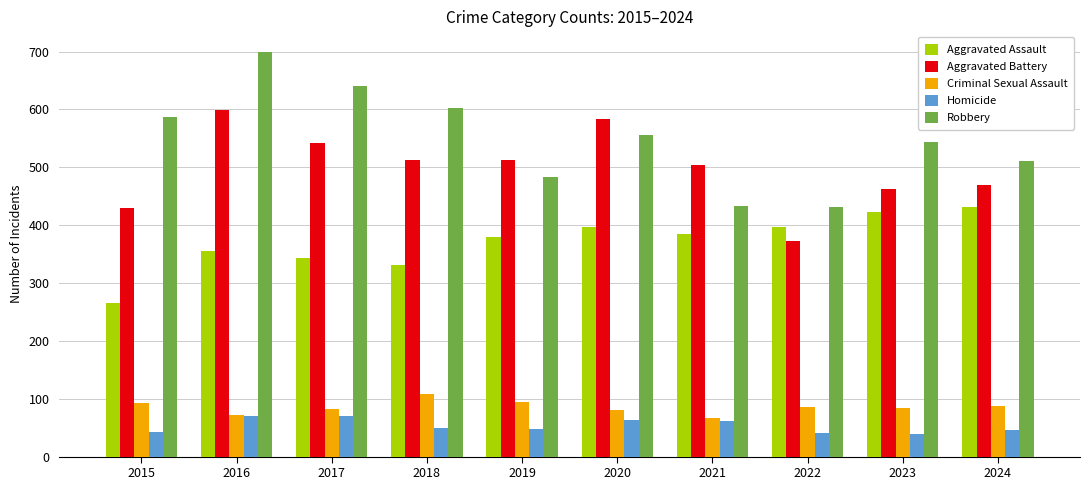

List the series in order of their peak value, highest first.

Robbery, Aggravated Battery, Aggravated Assault, Criminal Sexual Assault, Homicide